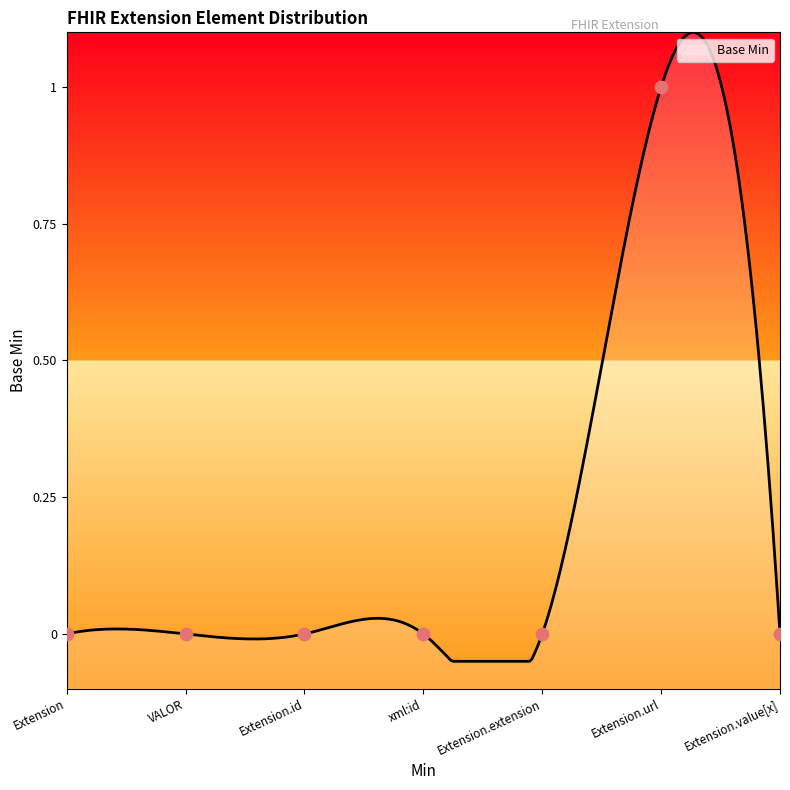

Which has a higher value, VALOR or Extension.value[x]?

VALOR